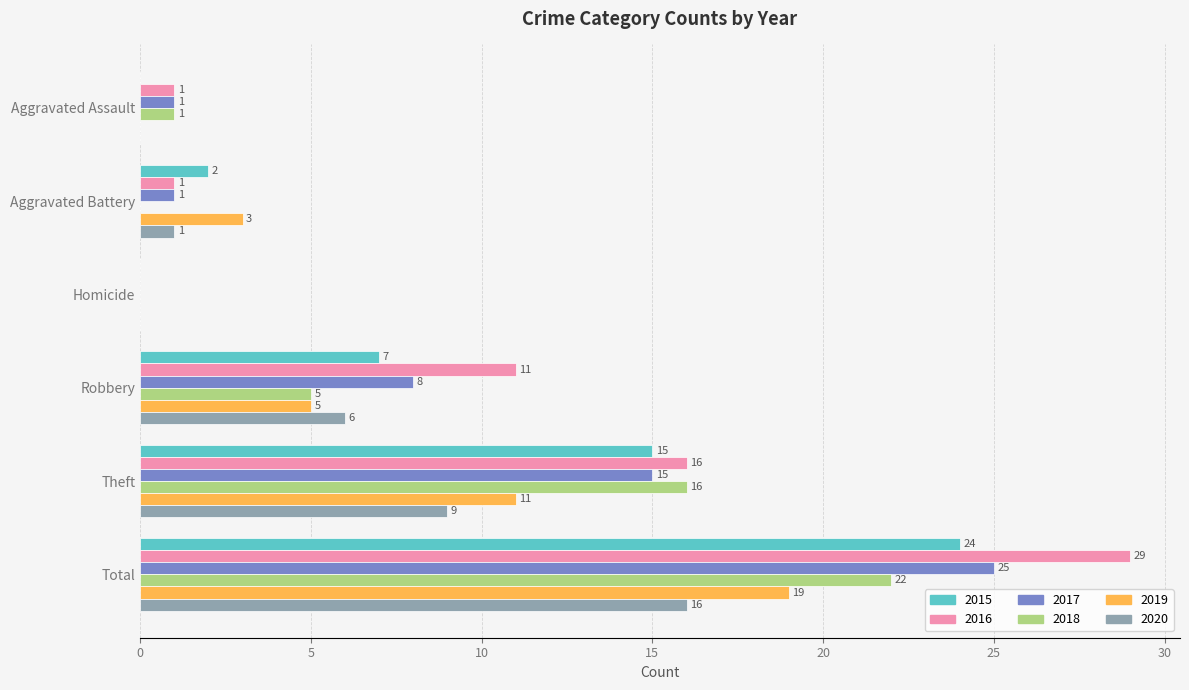

Which series has the largest total across all categories?

2016